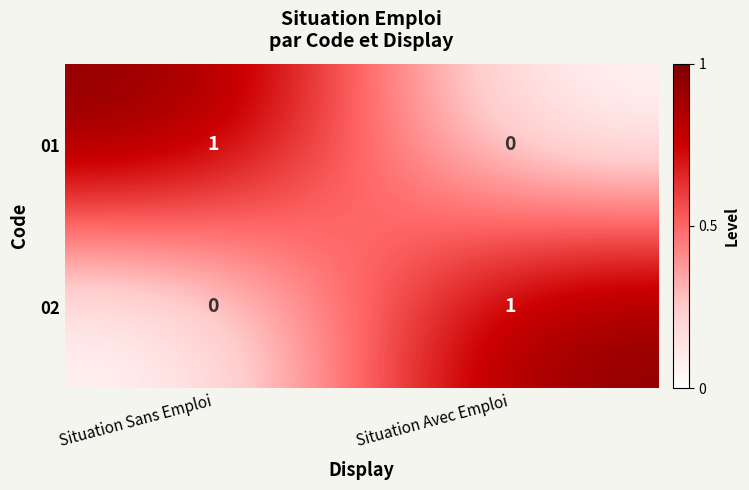

The 01 series shows -1 at Situation Avec Emploi. True or false?

False